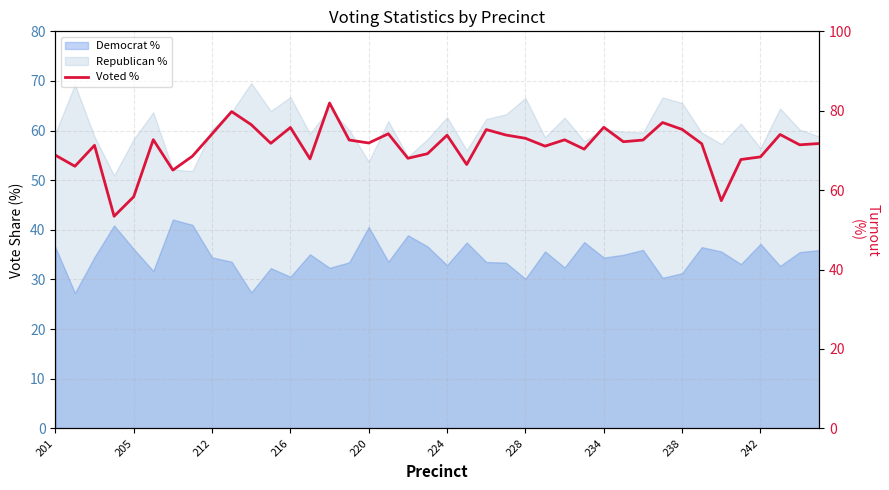

The value at 26 is 72.7. True or false?

True